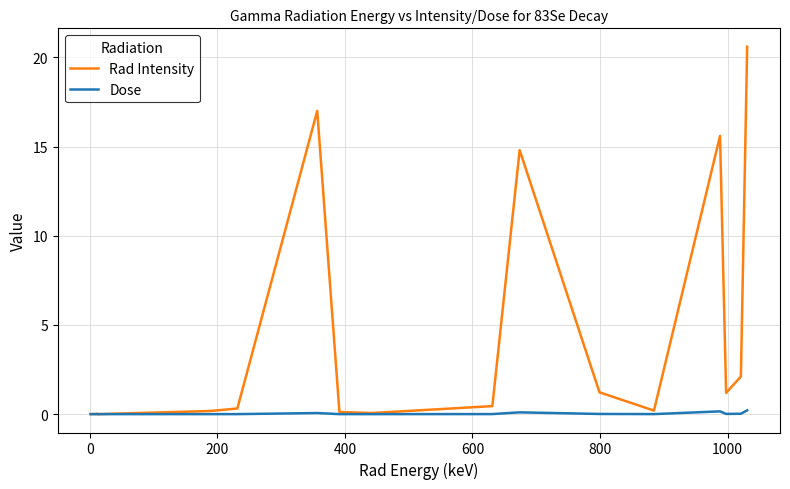

Which series has the largest total across all categories?

Rad Intensity